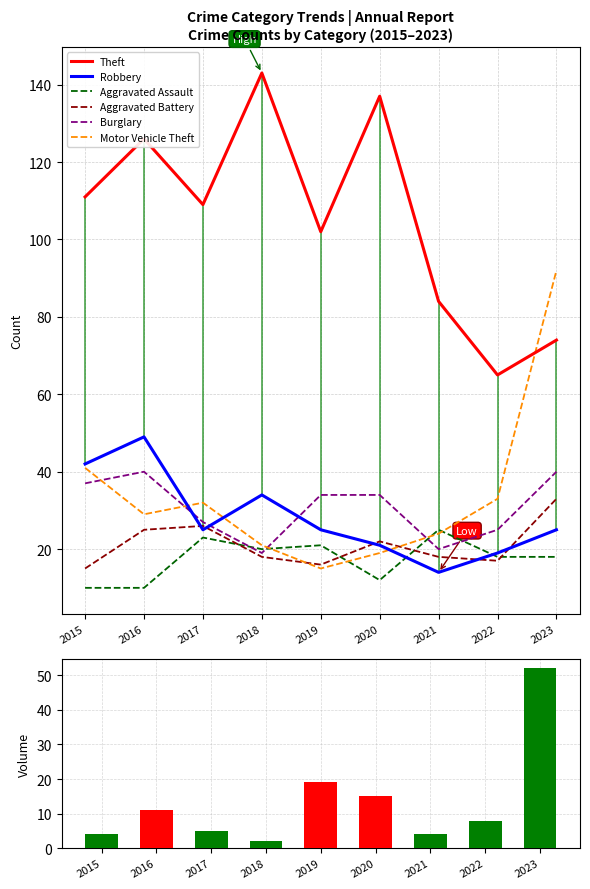

At which label is Motor Vehicle Theft closest to 53?

2015